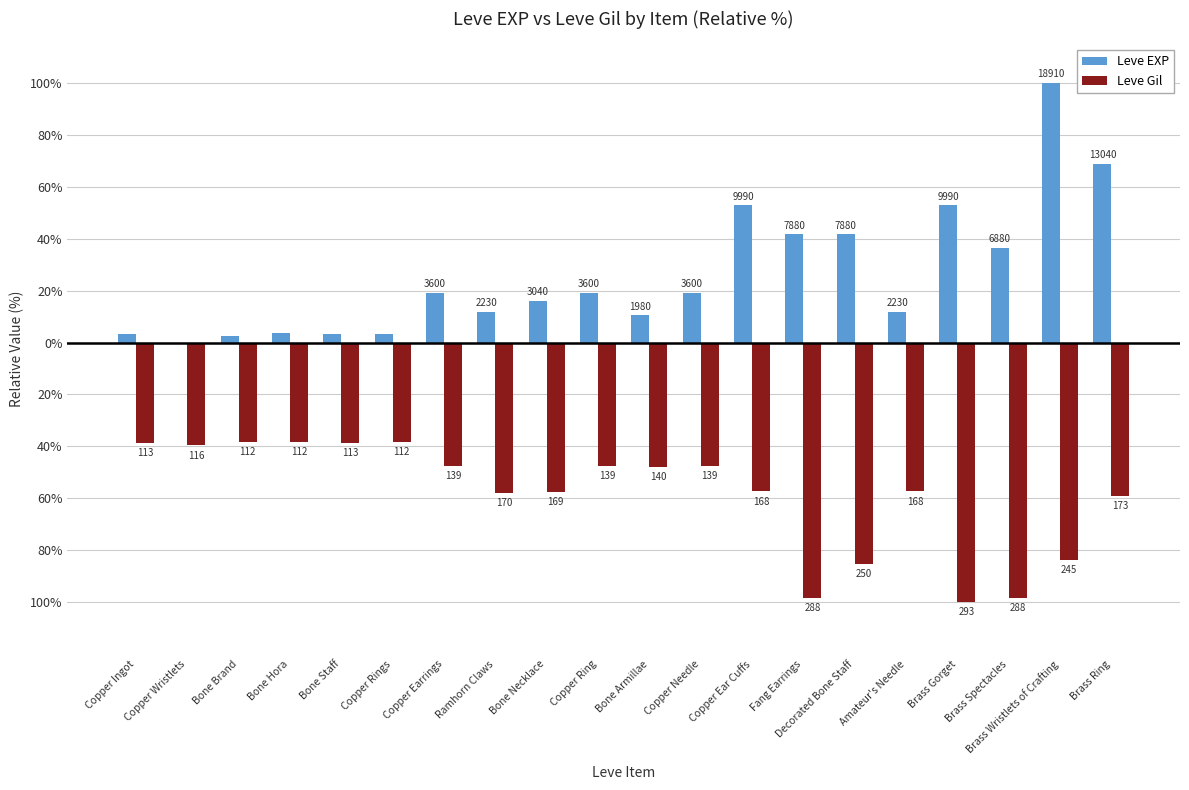

Rank the categories by Leve EXP value from lowest to highest.

Copper Wristlets, Bone Brand, Copper Ingot, Bone Staff, Copper Rings, Bone Hora, Bone Armillae, Ramhorn Claws, Amateur's Needle, Bone Necklace, Copper Earrings, Copper Ring, Copper Needle, Brass Spectacles, Fang Earrings, Decorated Bone Staff, Copper Ear Cuffs, Brass Gorget, Brass Ring, Brass Wristlets of Crafting